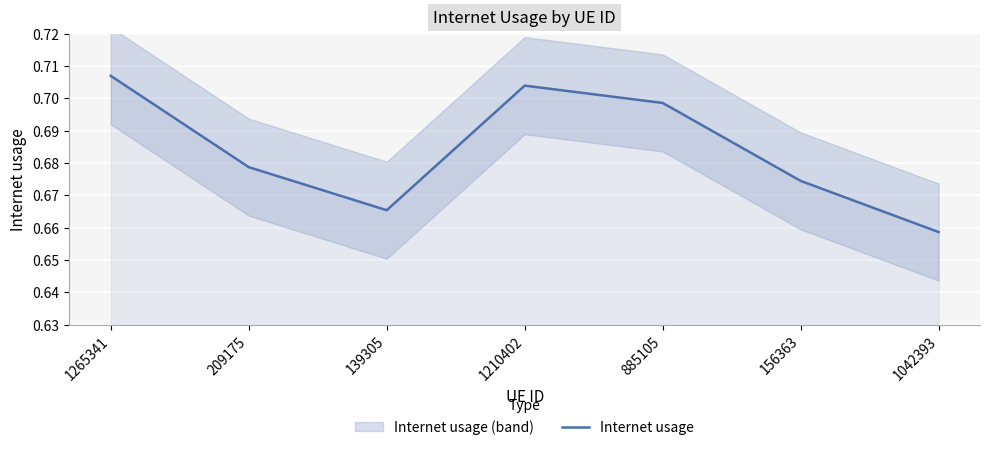

Reading left to right, transcribe all the data shown in this chart.

0.7	0.7	0.7	0.7	0.7	0.7	0.7